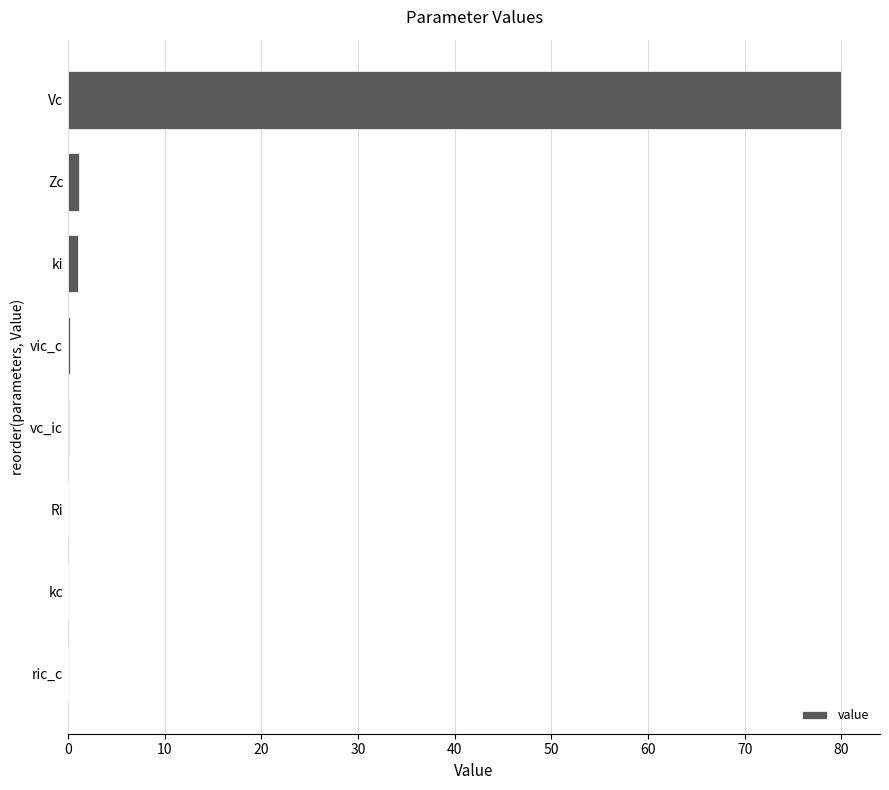

How many categories are shown in the chart?

8